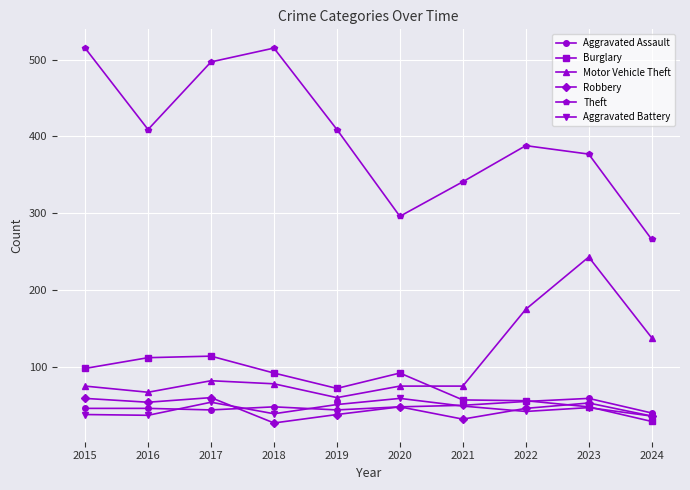

What is the greatest value displayed?

515